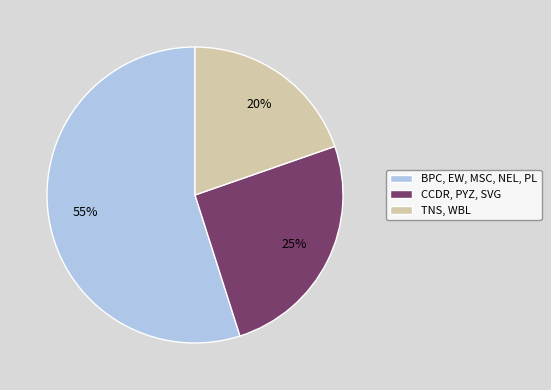

Which slice is the smallest?

TNS, WBL